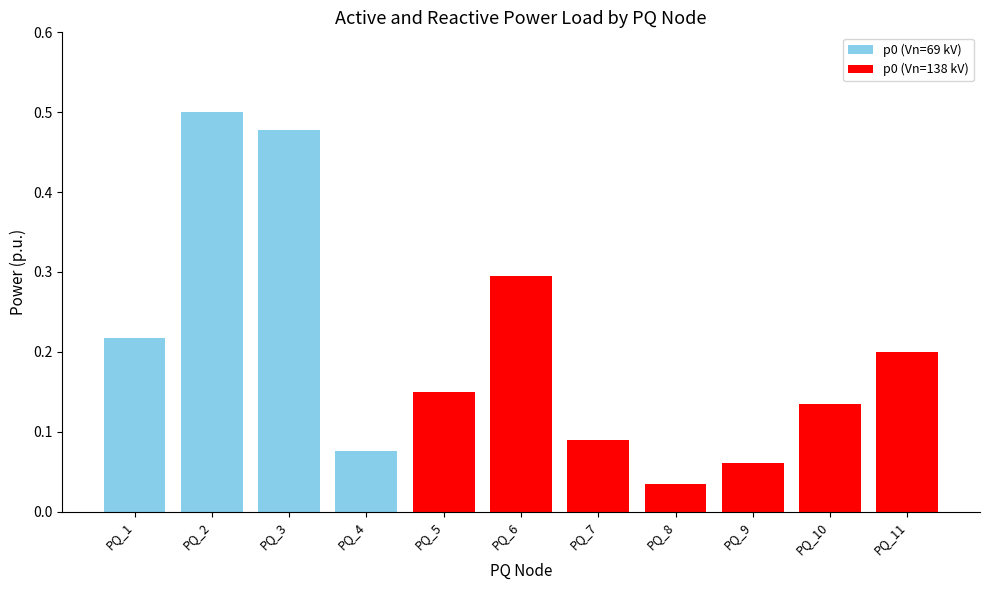

What value does the p0 series have at PQ_11?

0.2